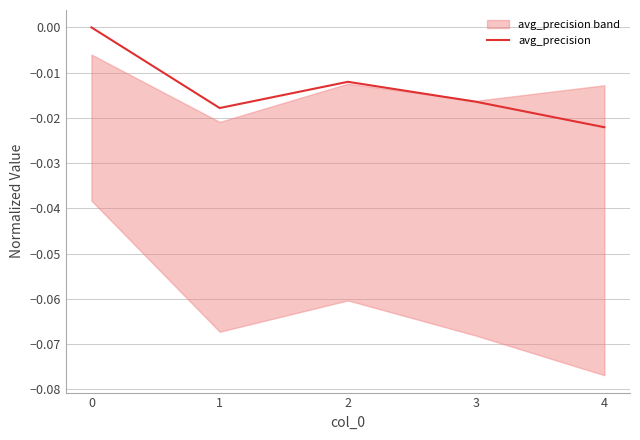

Between 2 and 1, which is larger?

2